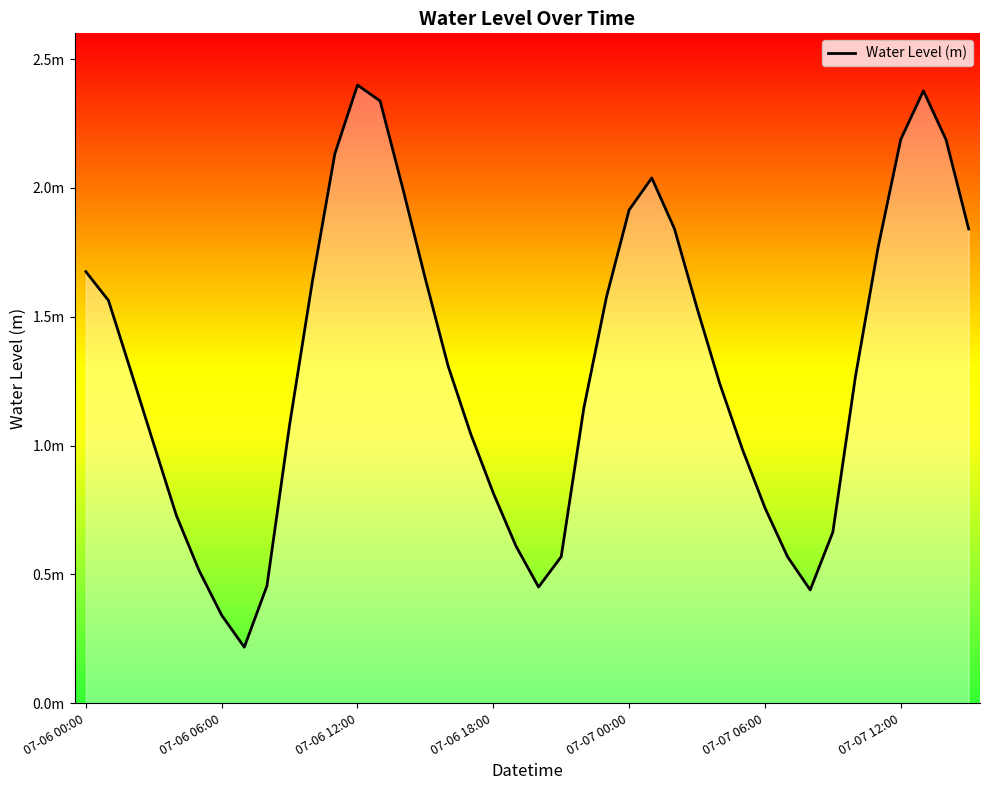

The chart shows a value of 0.6 at 16. True or false?

False